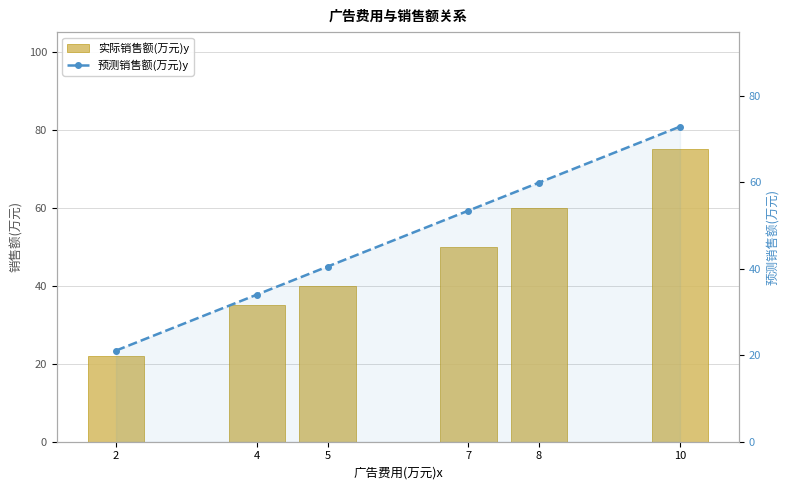

What are all the series names shown in the legend?

实际销售额(万元)y, 预测销售额(万元)y